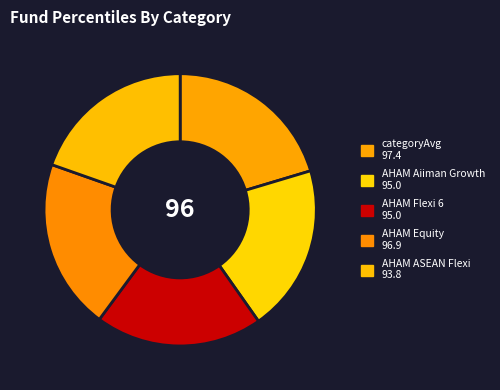

How many slices are in this pie chart?

5